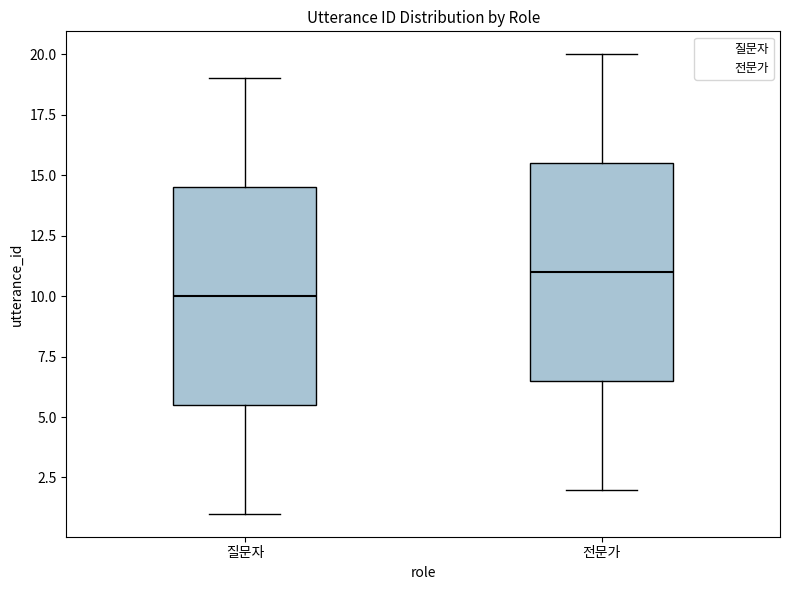

Where is the lower edge of the box for 전문가 on the y-axis? The values are not printed on the chart, so give them approximately, as read against the axis.

6.5